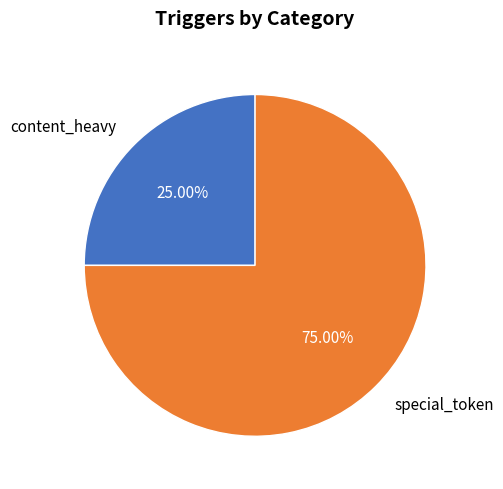

Which slice is the largest?

special_token